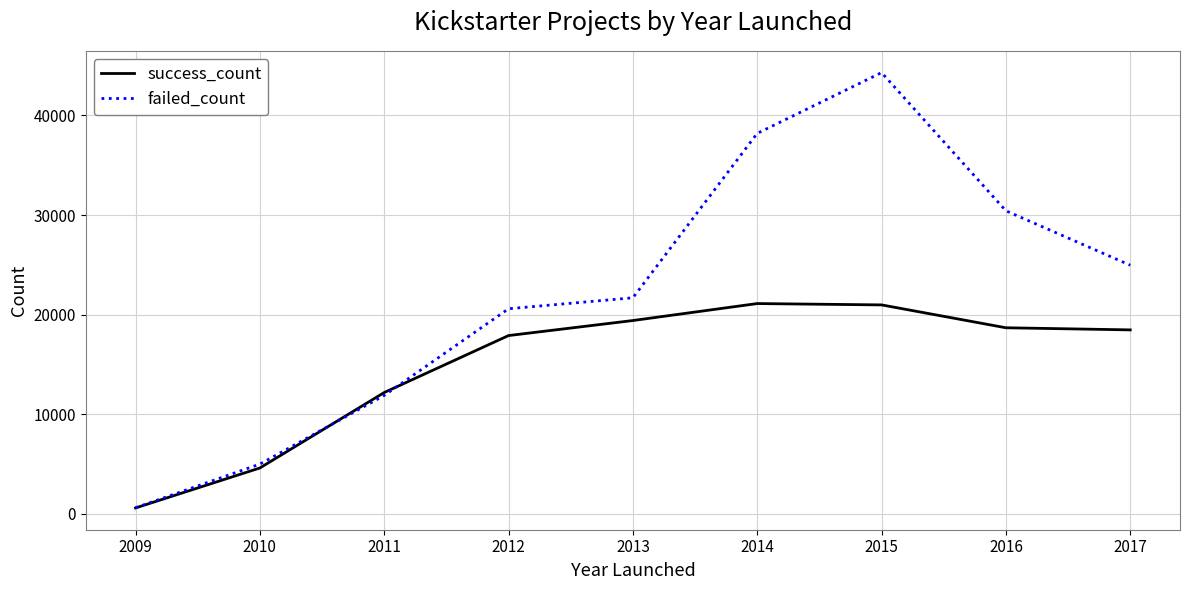

The value of success_count at 2017 is 18462. True or false?

True